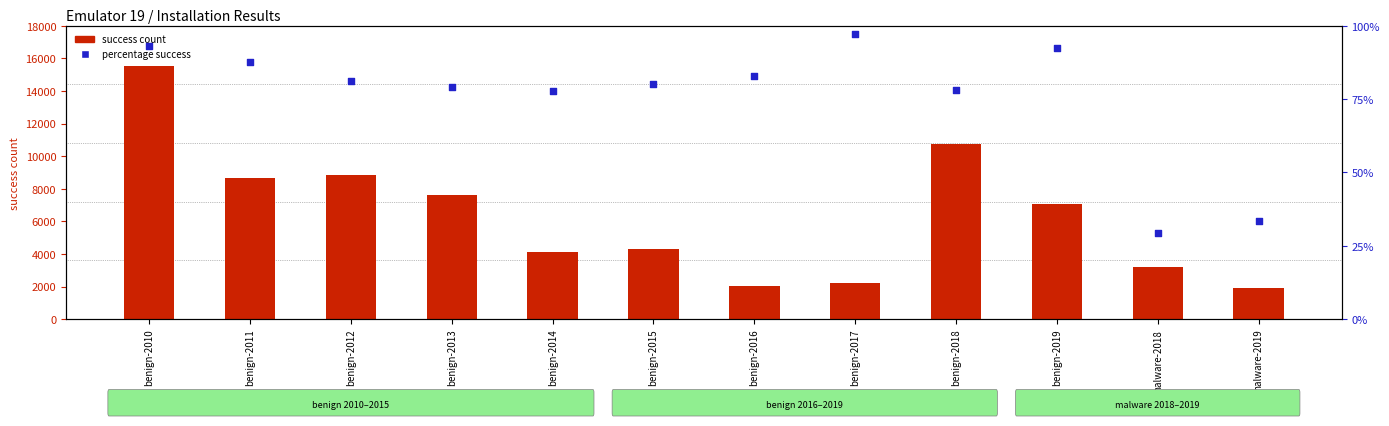

What is the total value across all series at malware-2018?

3217.3